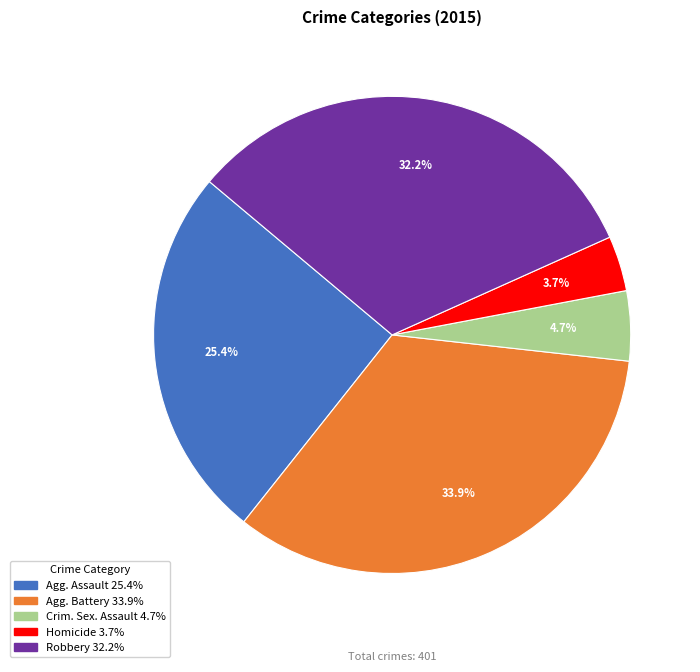

Is there any slice that represents more than half of the pie?

No